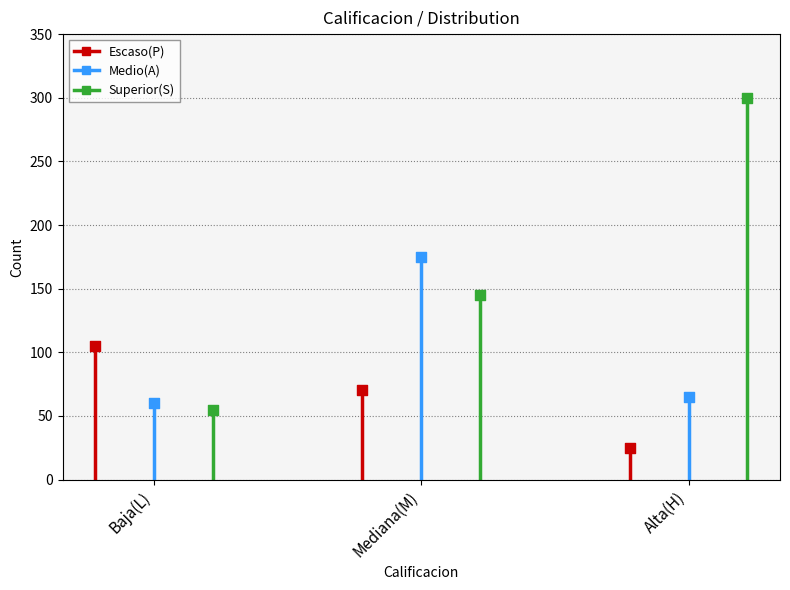

Is the value of Medio(A) at Baja(L) greater than the value of Escaso(P) at Mediana(M)?

No